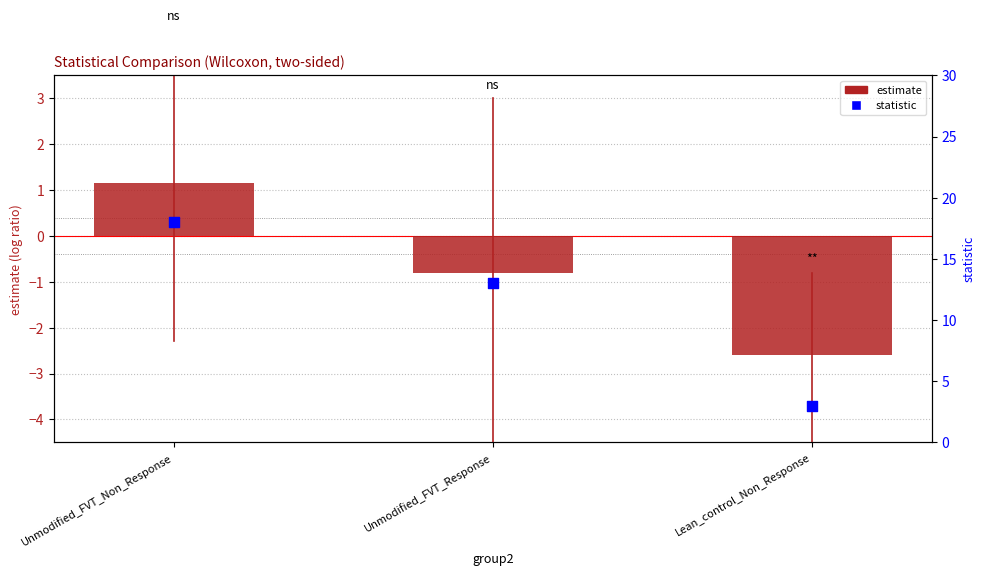

What are all the series names shown in the legend?

estimate, statistic